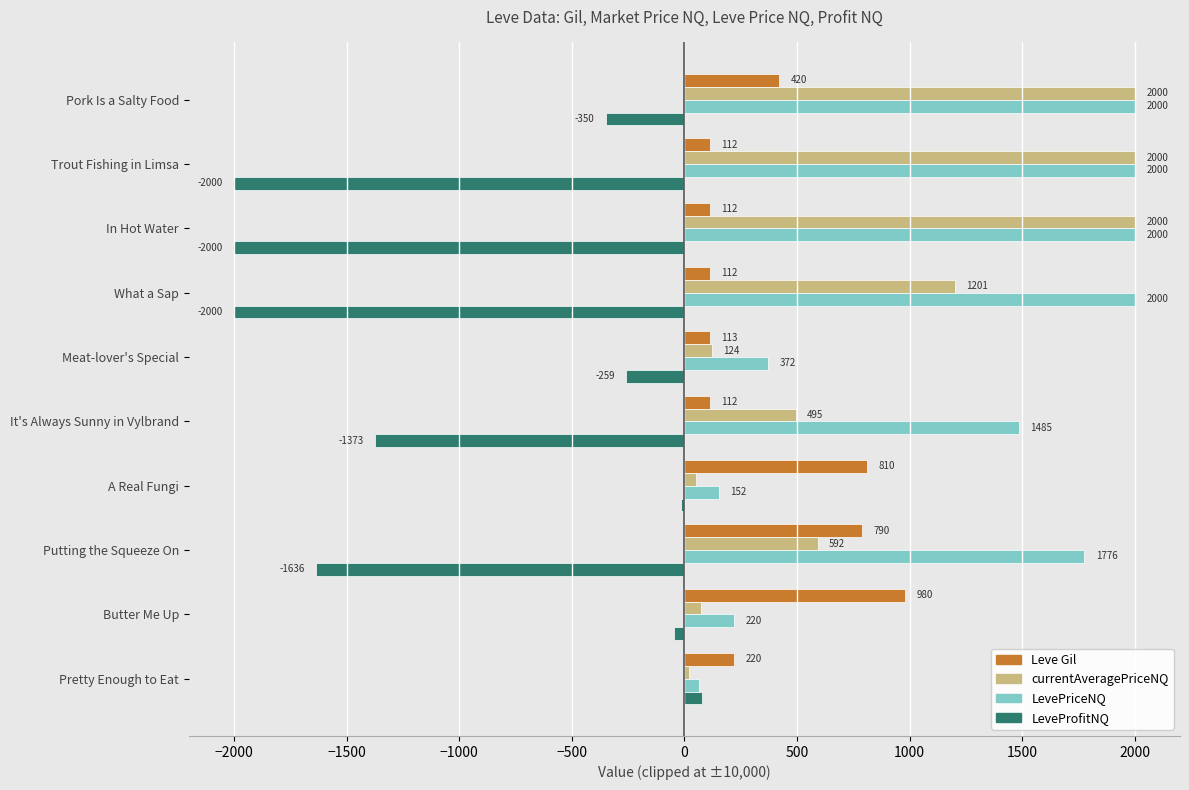

What is the maximum value for currentAveragePriceNQ?

2000.0